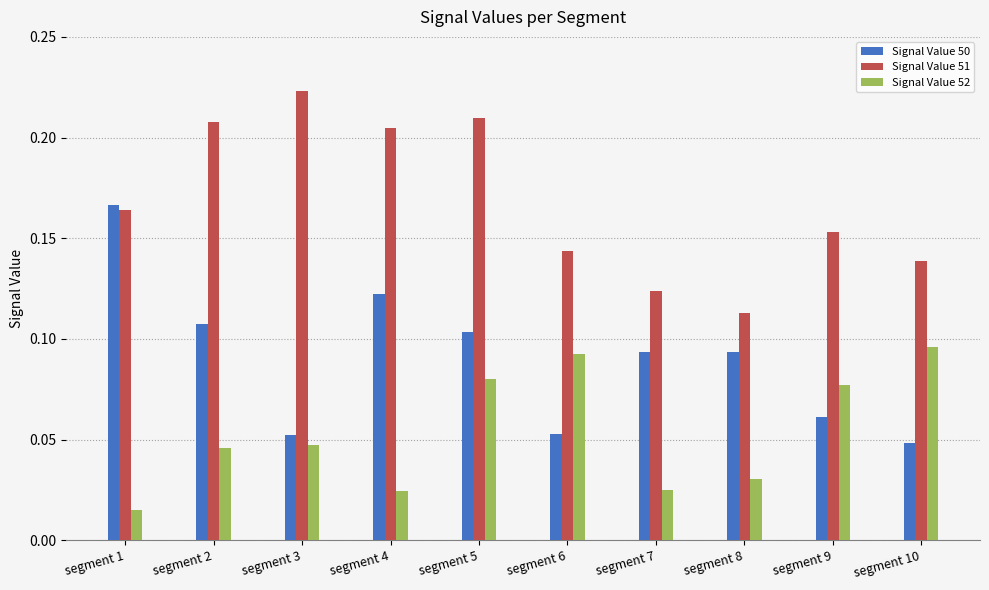

Which series has the largest total across all categories?

Signal Value 51